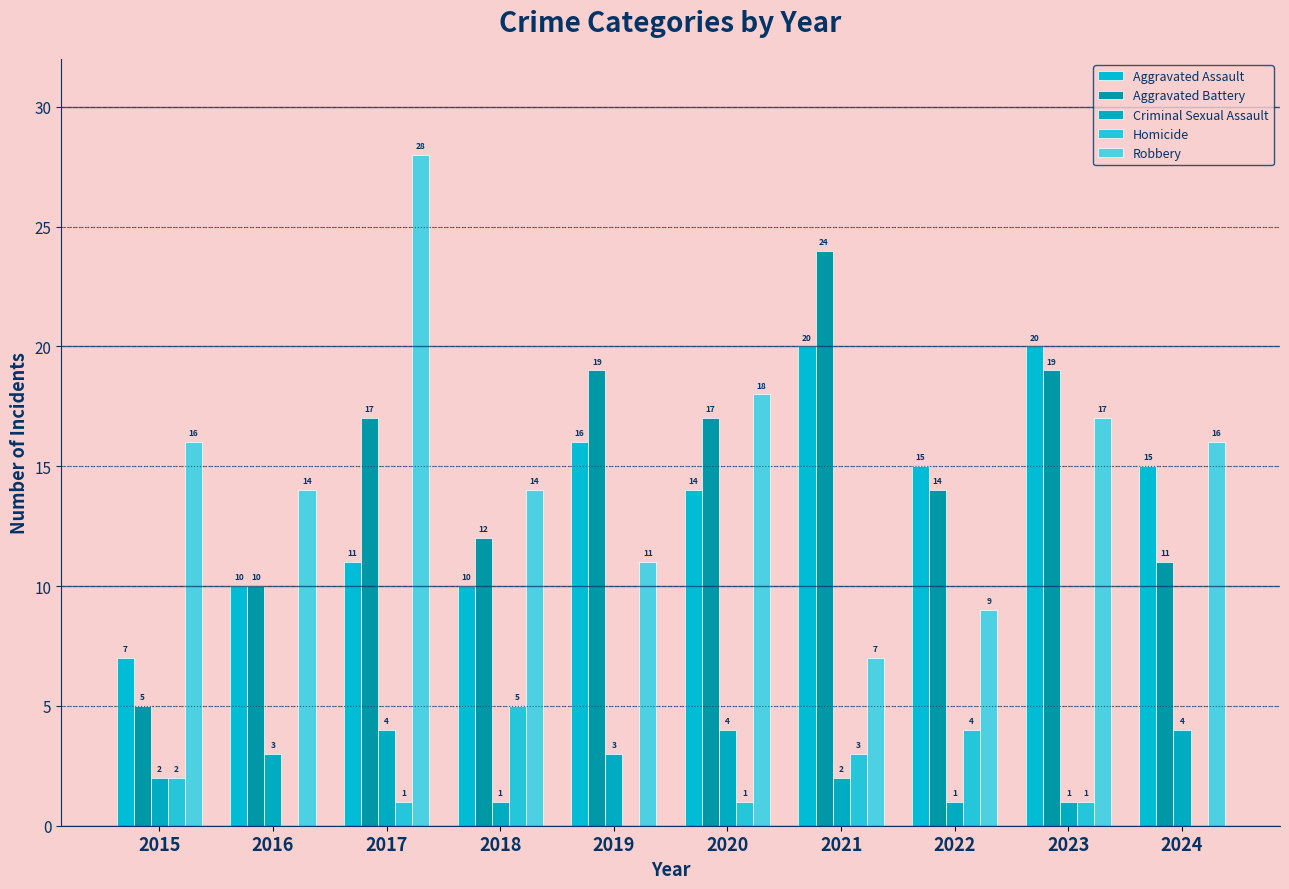

What value does the Criminal Sexual Assault series have at 2023?

1